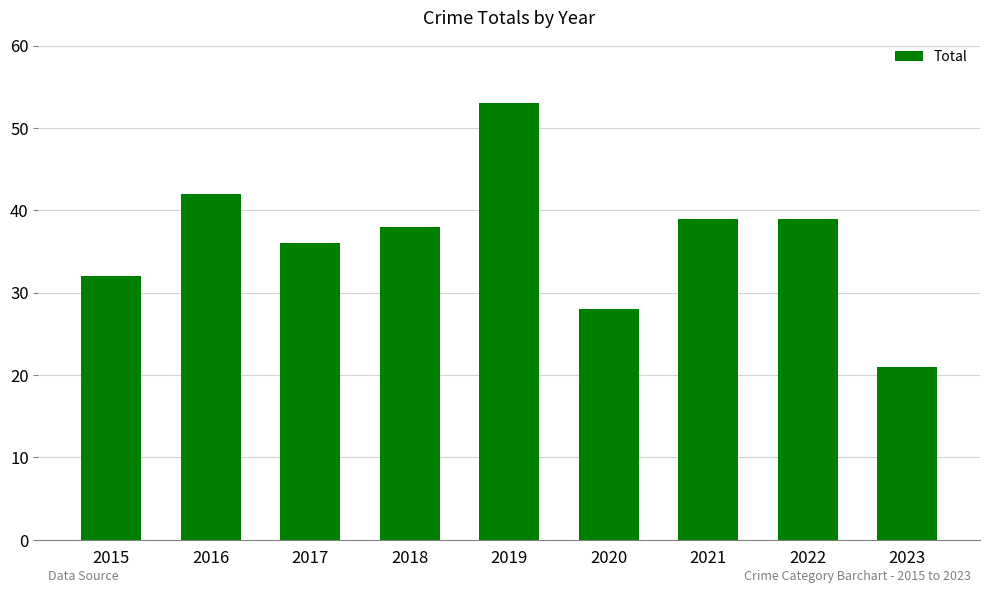

The chart shows a value of 39 at 2021. True or false?

True